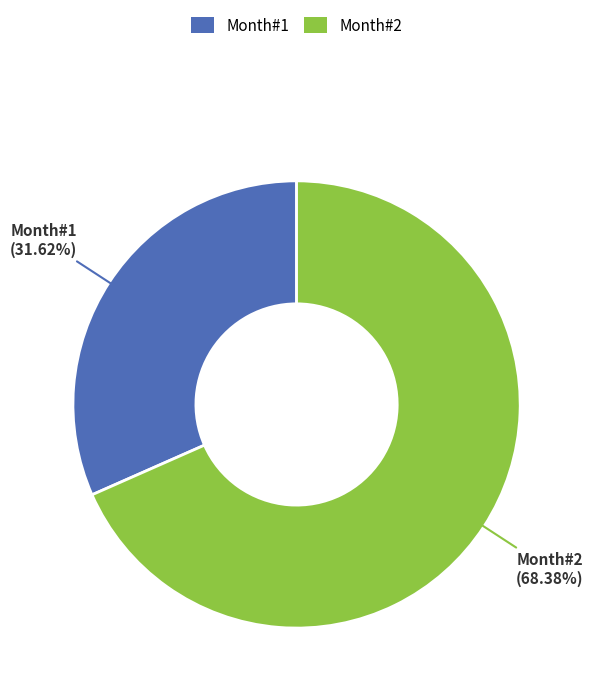

Is the sum of Month#1 and Month#2 greater than half?

Yes